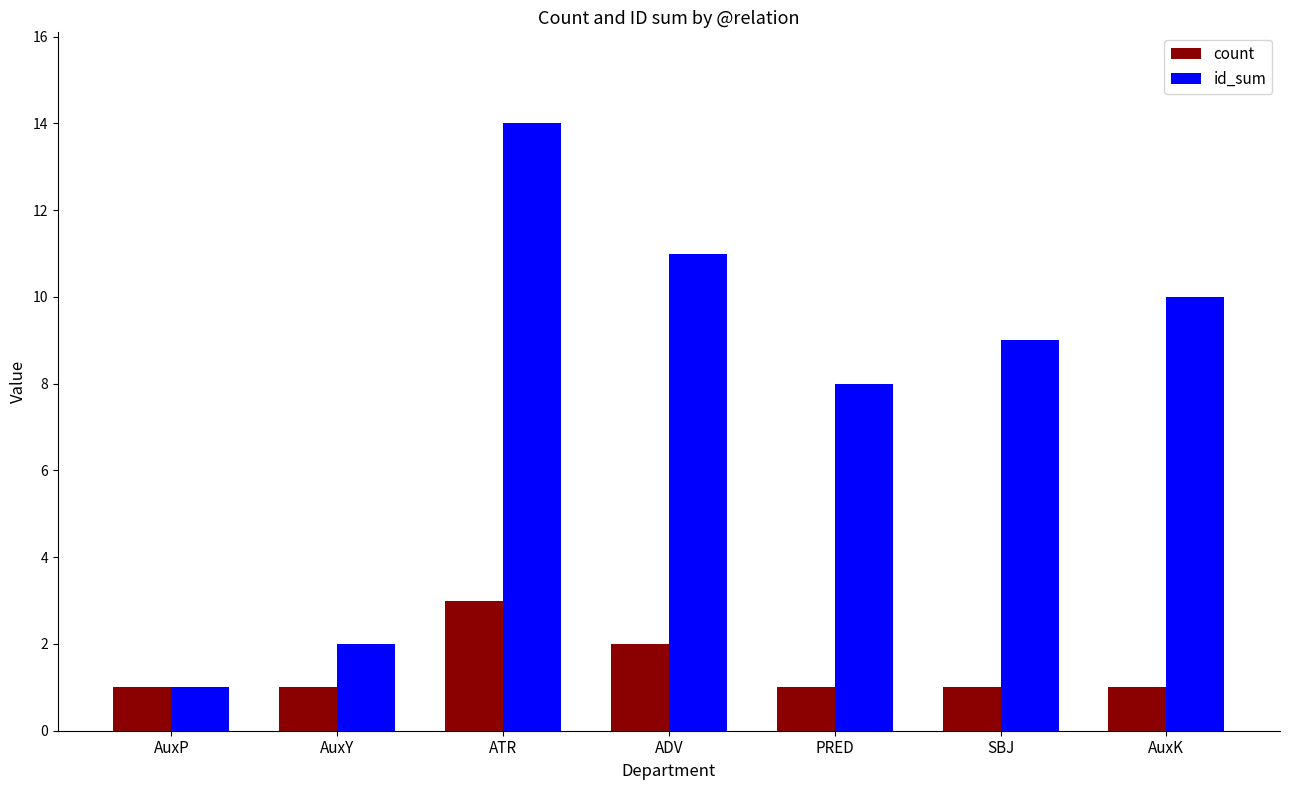

At which label is id_sum closest to 7?

PRED